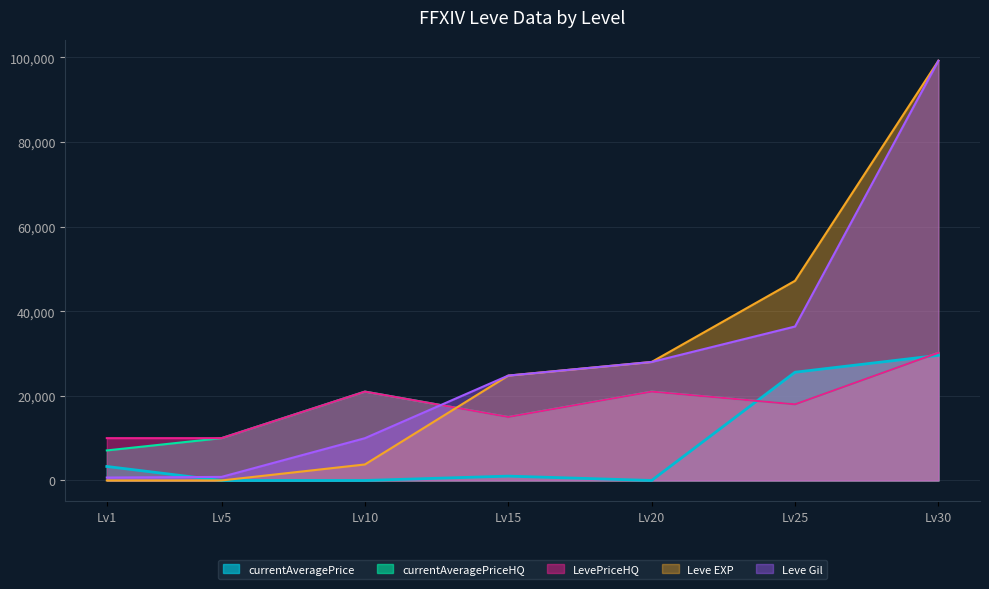

True or false: Leve Gil has a value of 9990.0 at Lv10.

True